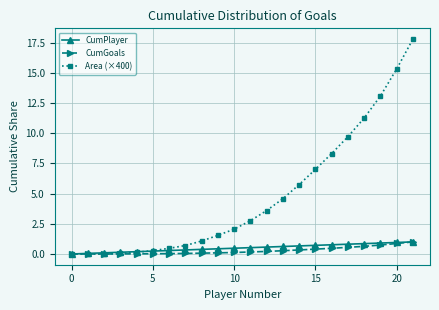

At how many categories does at least one series exceed 9?

5